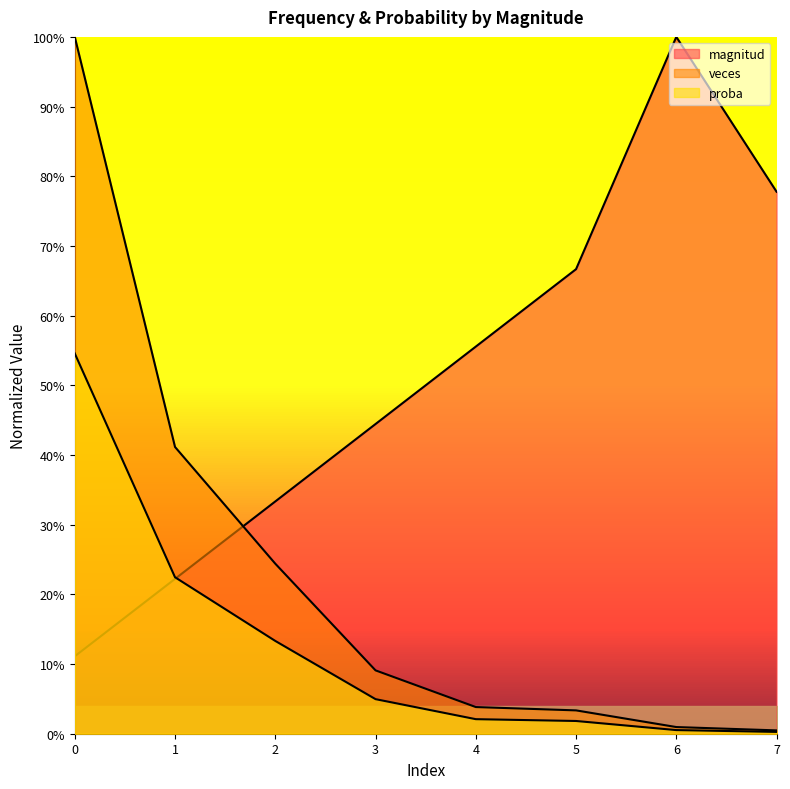

How many intersections are there between proba and magnitud?

1